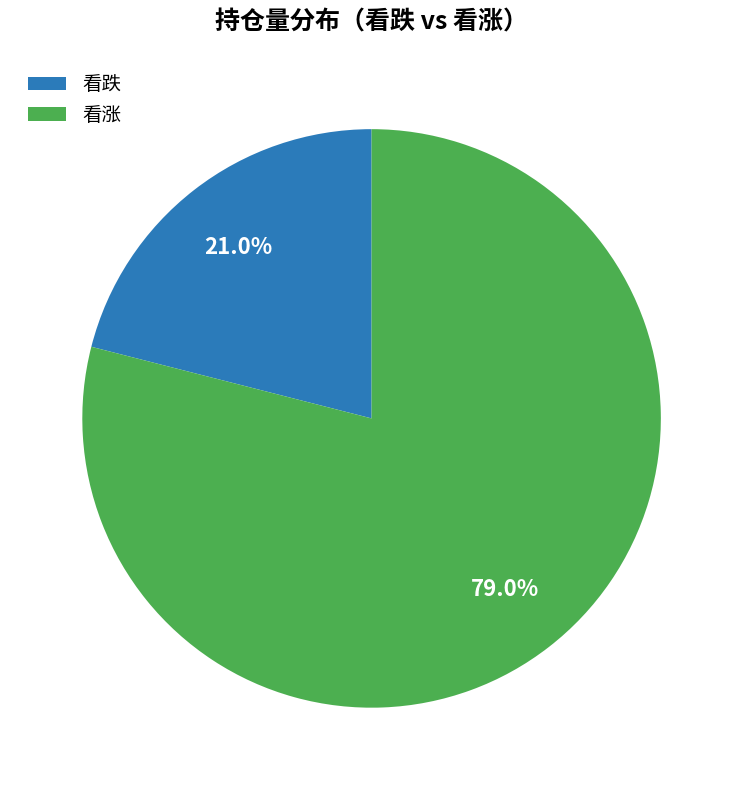

Rank the categories by value from highest to lowest.

看涨, 看跌